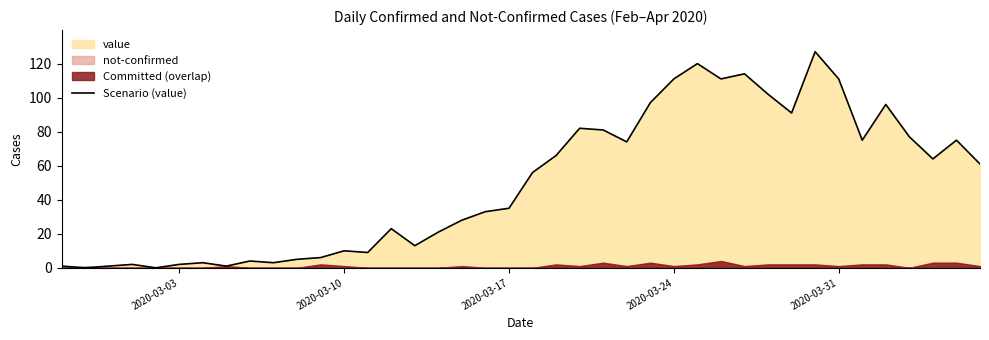

Does the chart display data point markers on the line(s)?

No